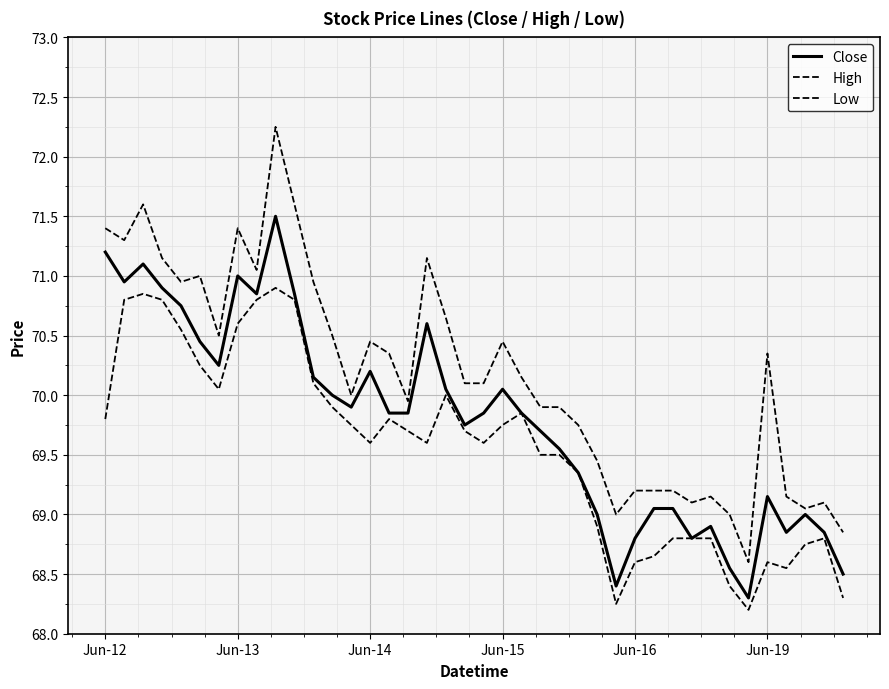

Is this an area chart (filled region under the line)?

No